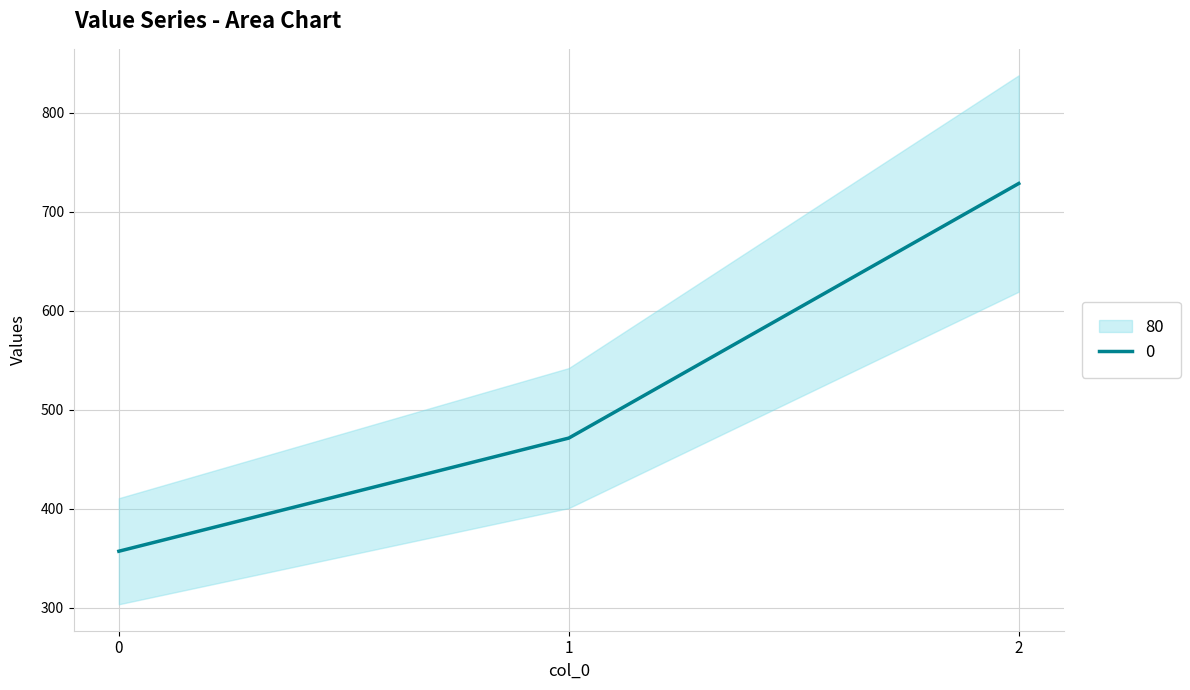

The chart shows a value of 728.6 at 2. True or false?

True